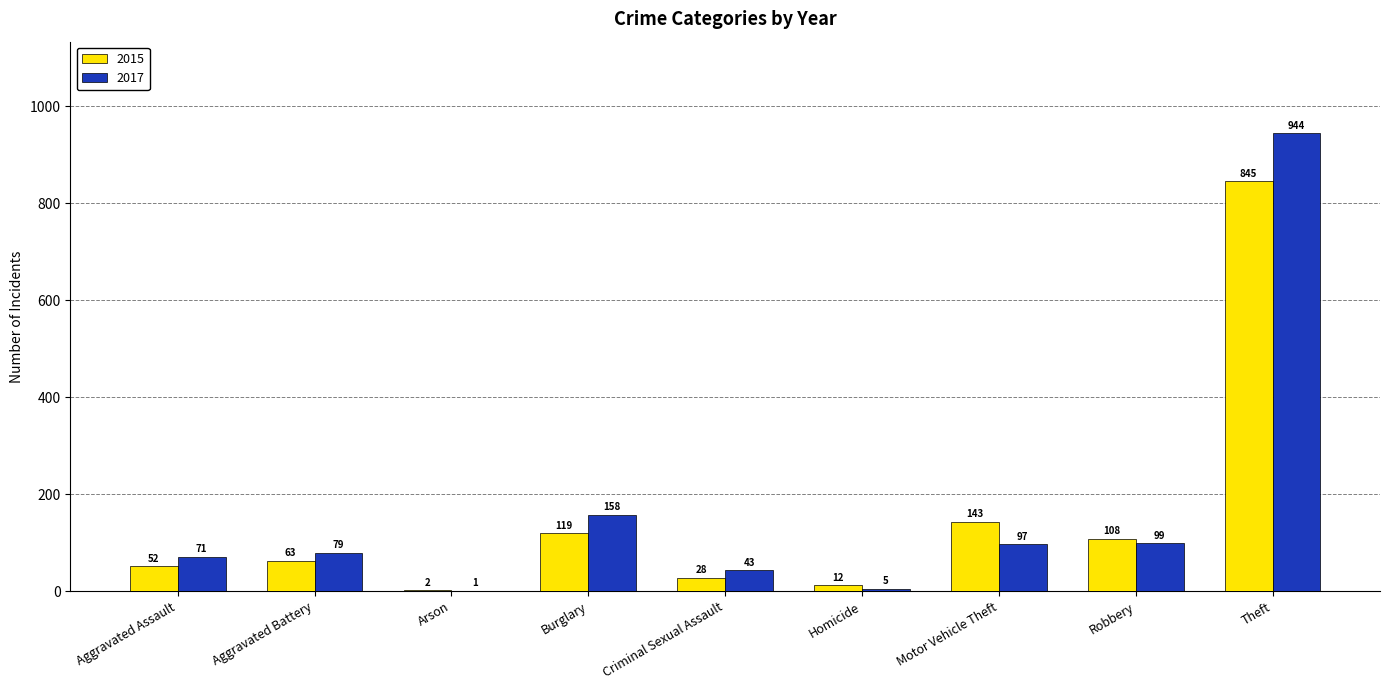

At which label is 2017 closest to 472?

Burglary